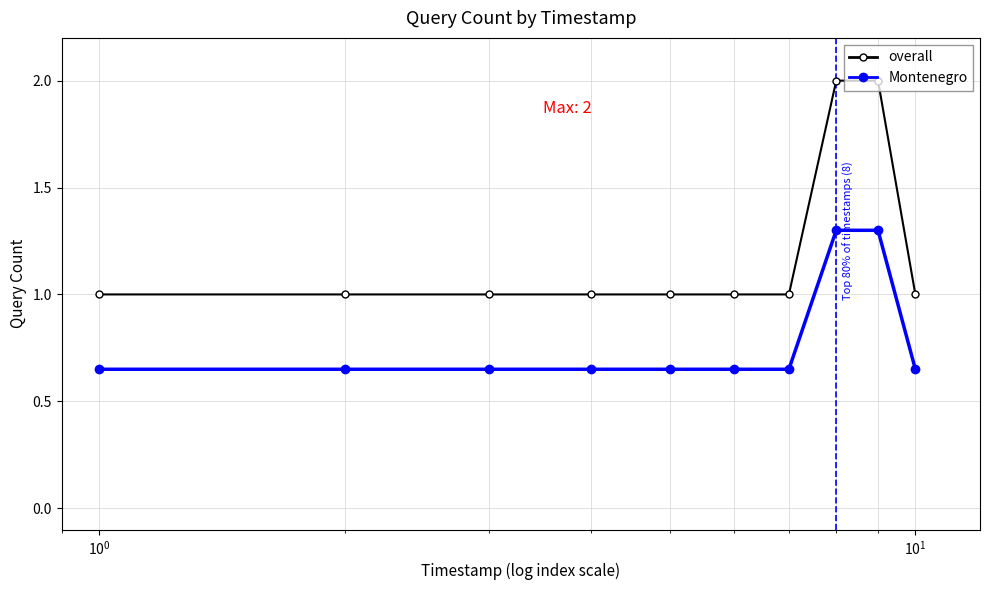

Which series has the largest range (max minus min)?

overall